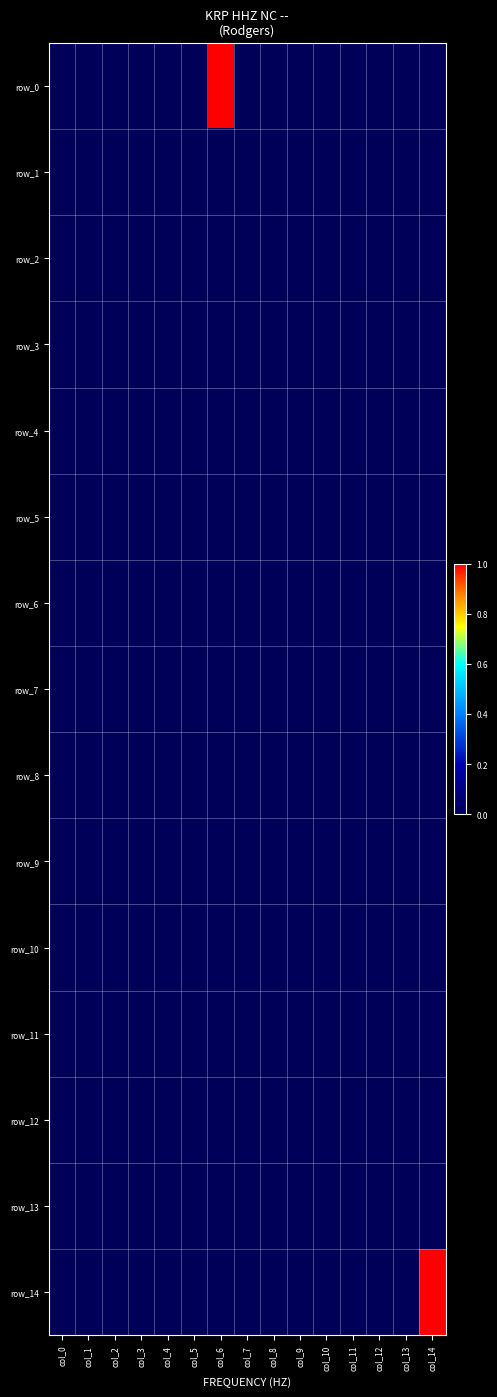

How many series are shown in this chart?

15